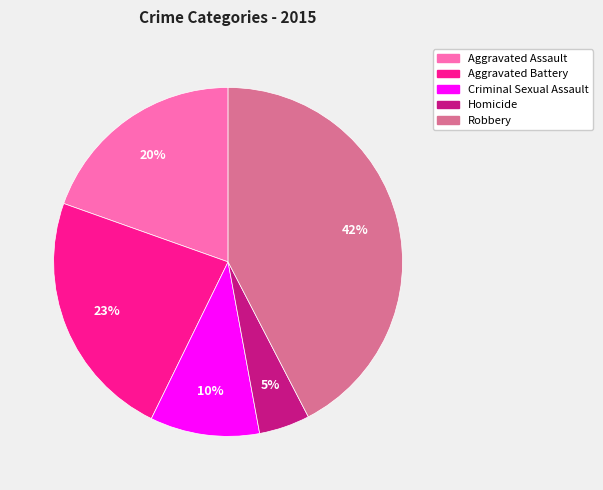

To the nearest percent, what portion does Aggravated Assault represent?

20%